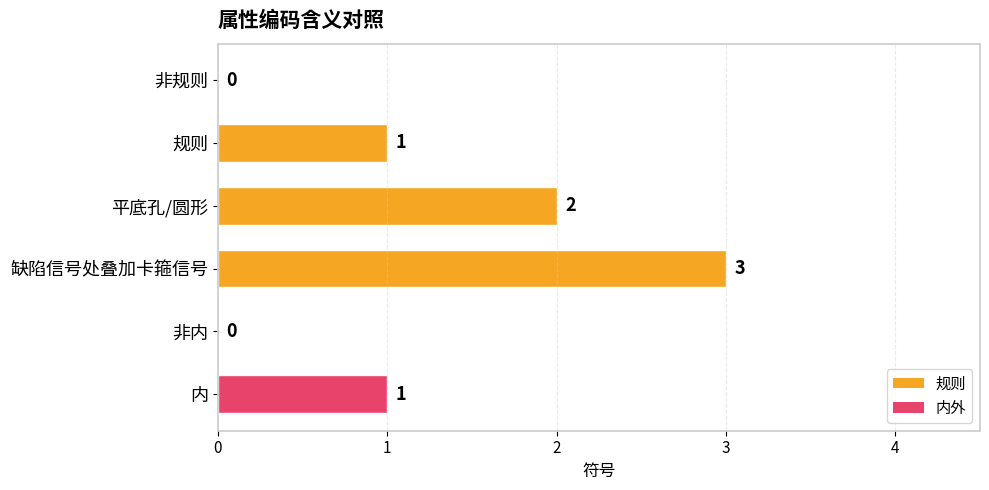

Reading top to bottom, transcribe all the data shown in this chart.

非规则=0	规则=1	平底孔/圆形=2	缺陷信号处叠加卡箍信号=3	非内=0	内=1